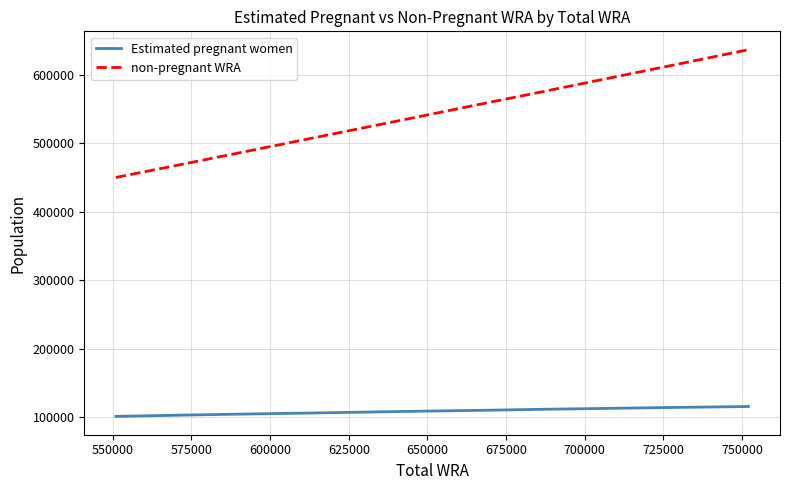

Which series has the largest total across all categories?

non-pregnant WRA